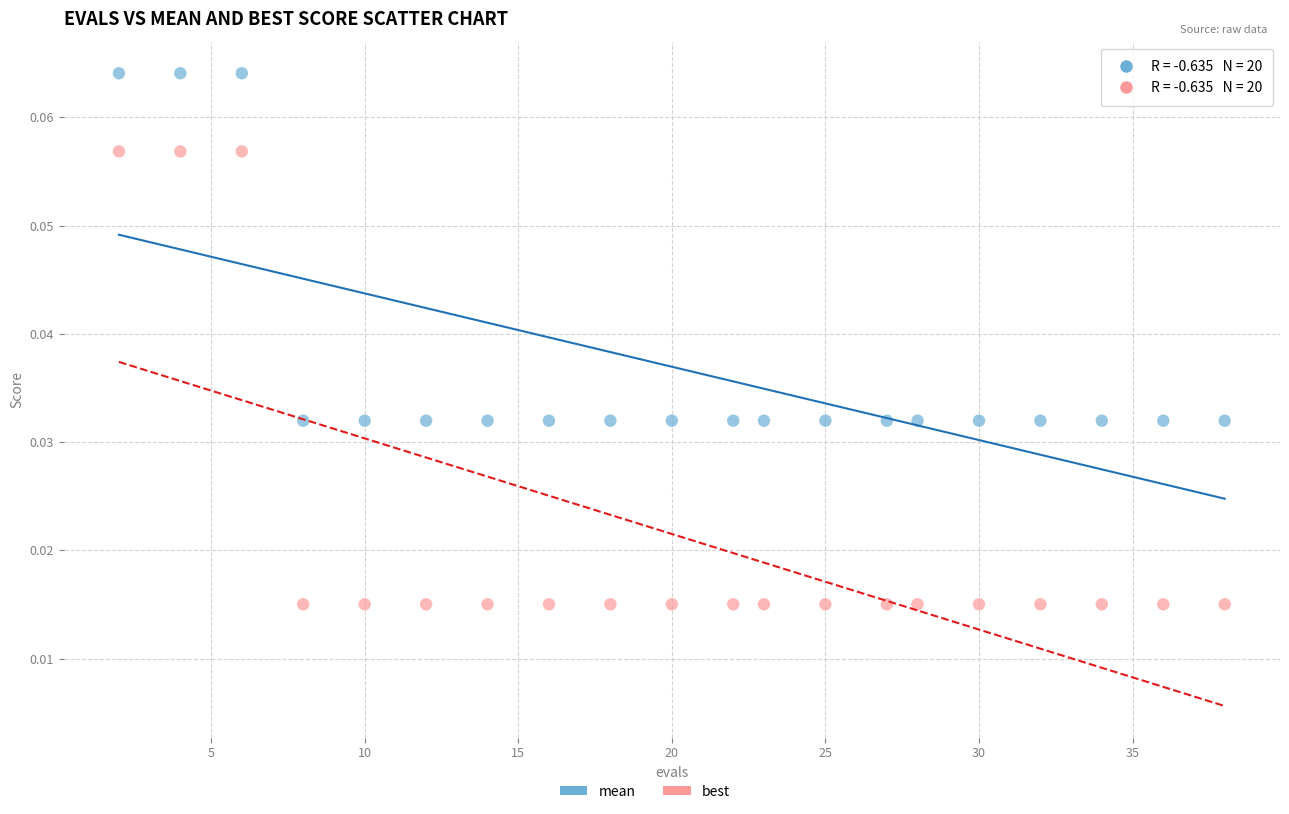

Across all data points, what is the range of X values (max minus min)?

36.0